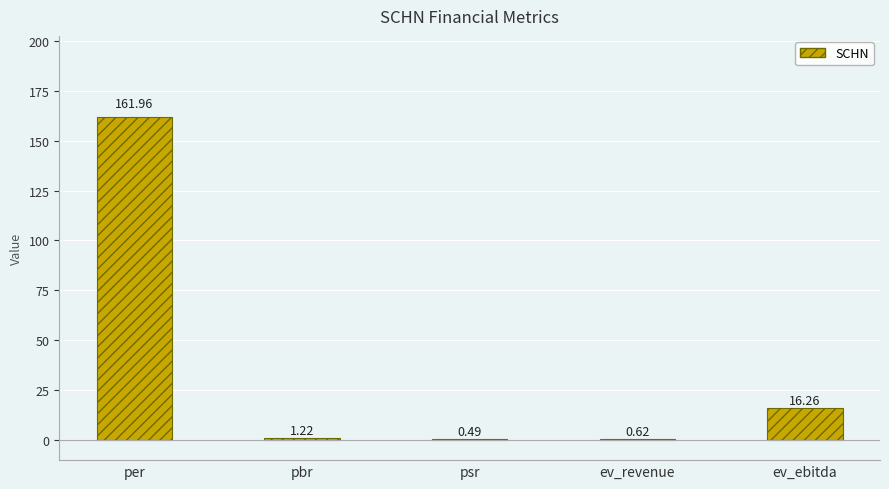

Are the bars horizontal?

No